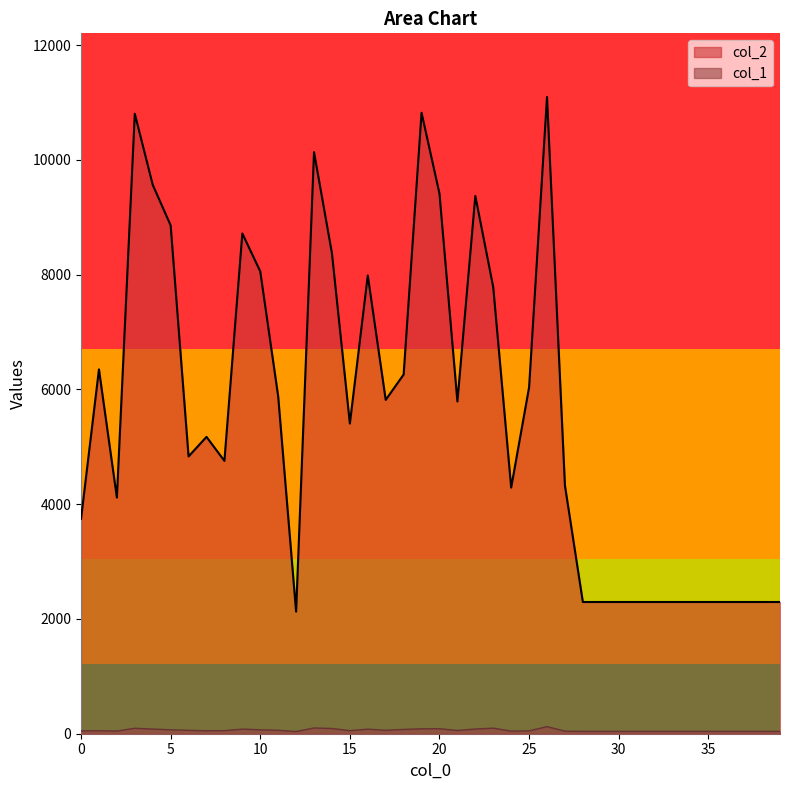

Rank the categories by col_2 value from highest to lowest.

26, 19, 3, 13, 4, 20, 22, 5, 9, 14, 10, 16, 23, 1, 18, 25, 11, 17, 21, 15, 7, 6, 8, 27, 24, 2, 0, 28, 29, 30, 31, 32, 33, 34, 35, 36, 37, 38, 39, 12